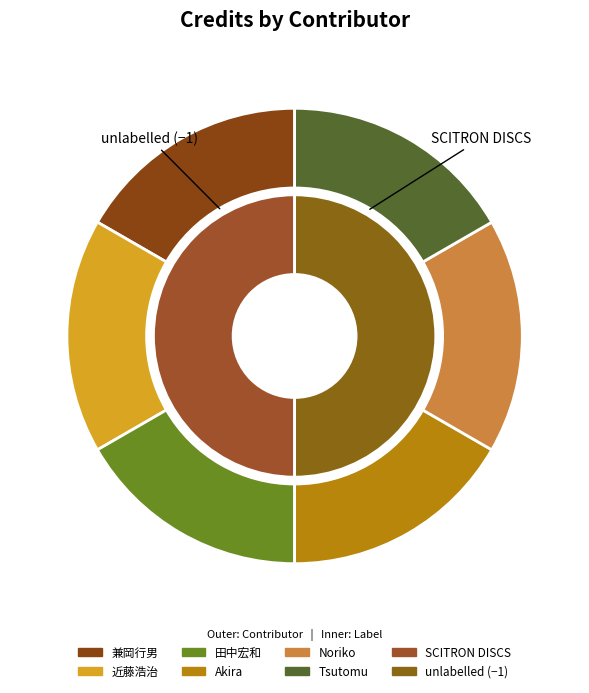

How many slices are in this pie chart?

6